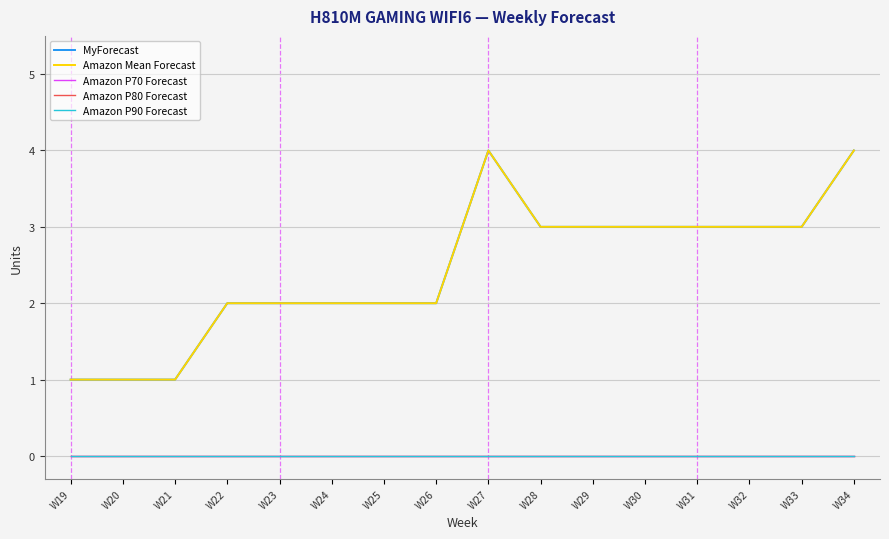

Read the Amazon Mean Forecast value at W22.

2